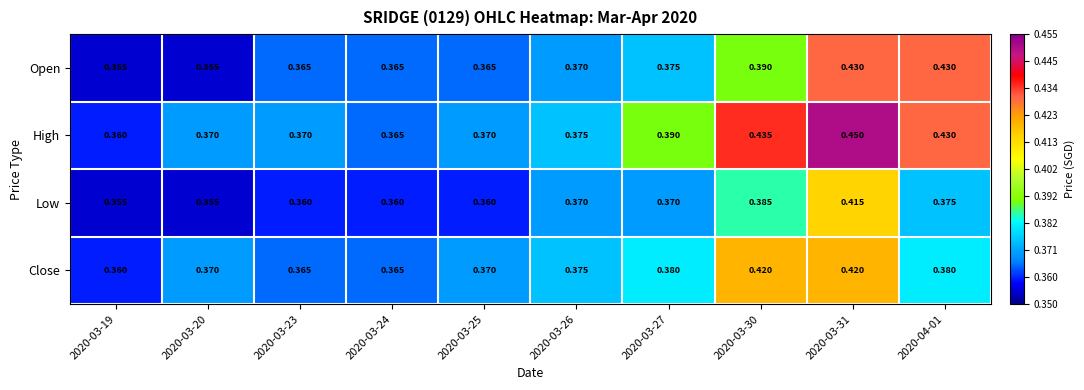

Which series has the widest spread of values?

High